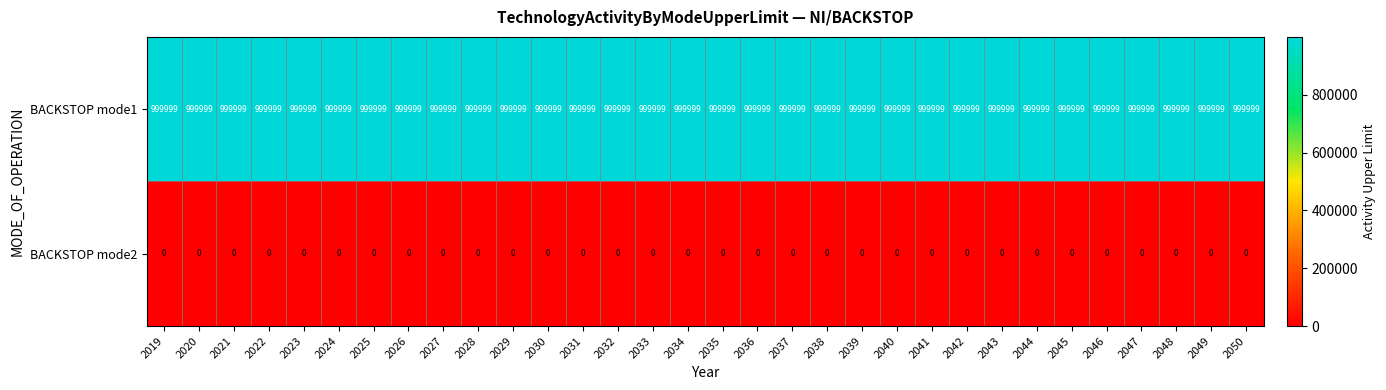

What is the difference between the highest and lowest values at 2035?

999999